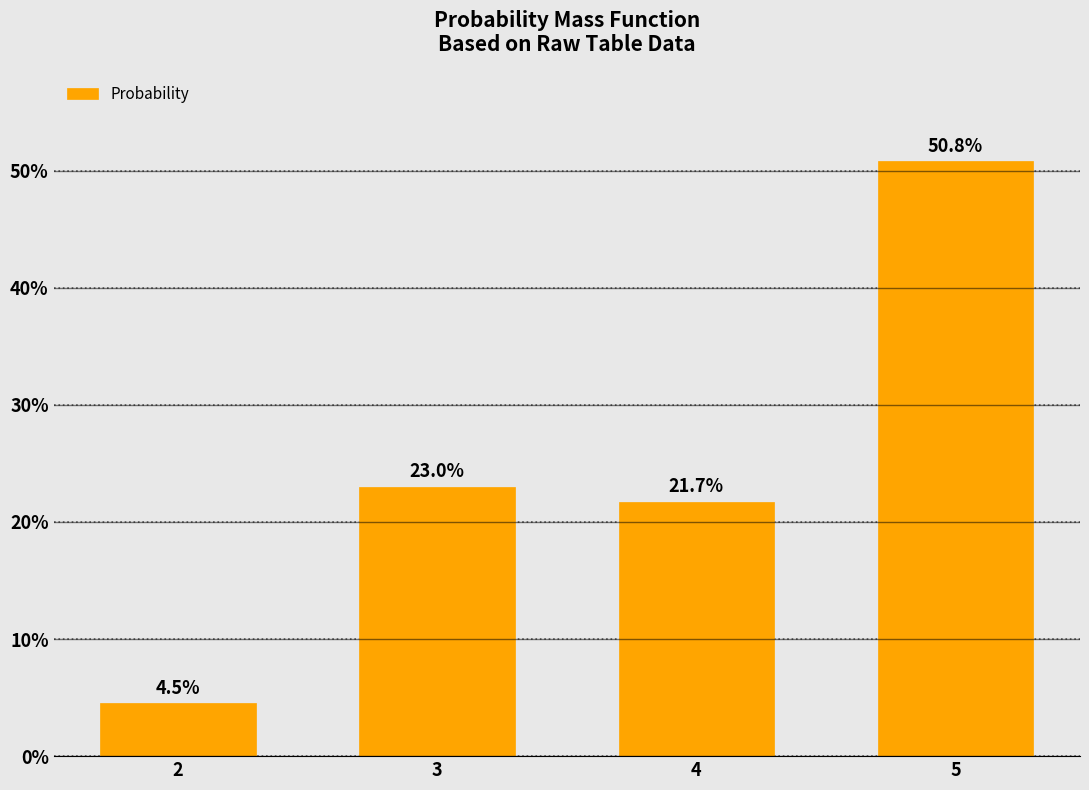

Where does the data first go above 22?

3